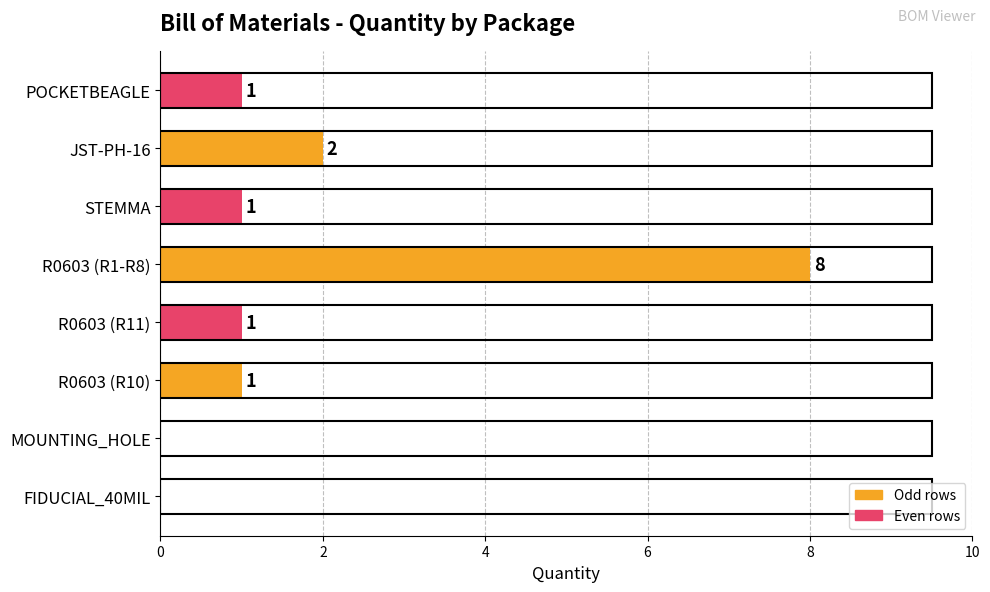

How many values are between 1 and 2?

5